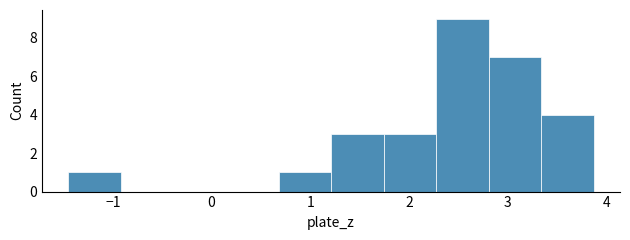

Over which range of the x-axis is the bar tallest?

2.3 to 2.8